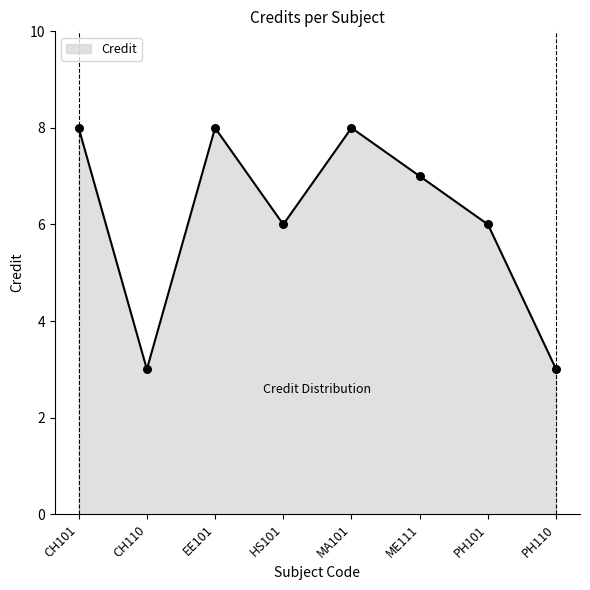

What is the ratio of the value at PH101 to the value at HS101?

1.0